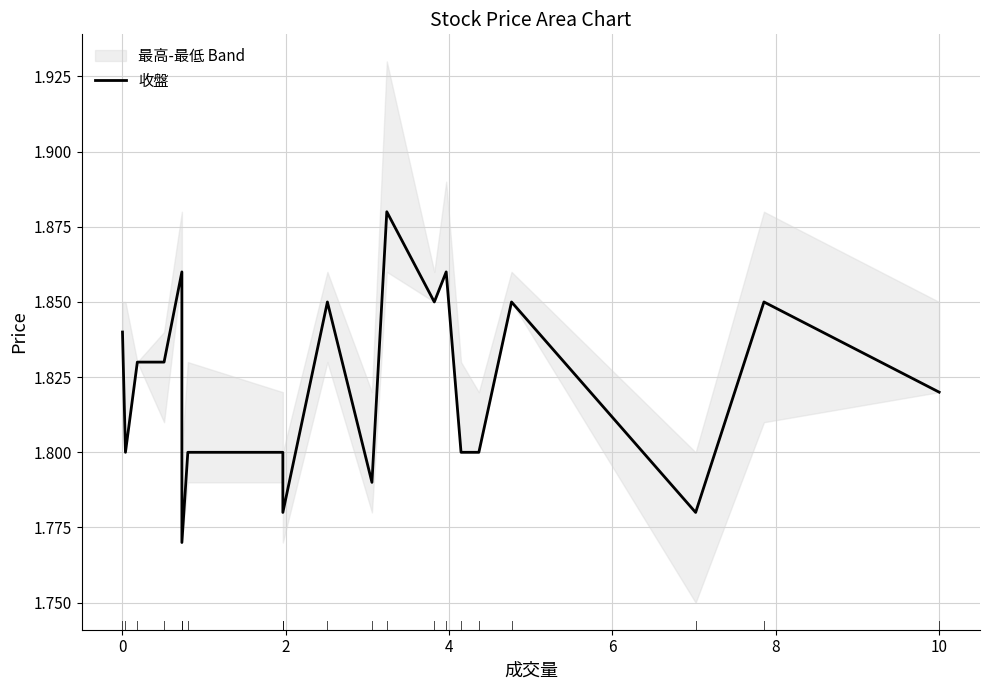

Reading left to right, list all the values displayed in this chart.

1.8	1.8	1.8	1.8	1.9	1.8	1.8	1.8	1.8	1.9	1.8	1.9	1.9	1.9	1.8	1.8	1.9	1.8	1.9	1.8